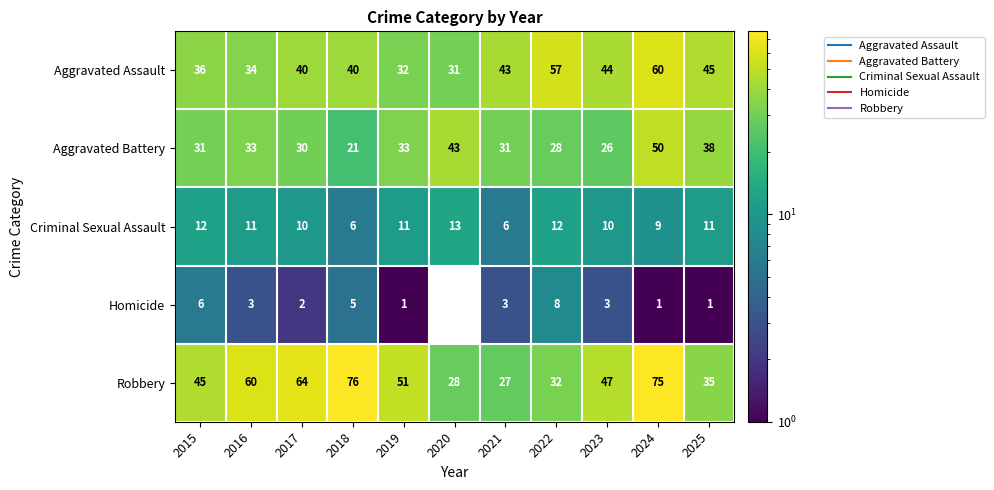

At which category is the sum across all series the highest?

2024